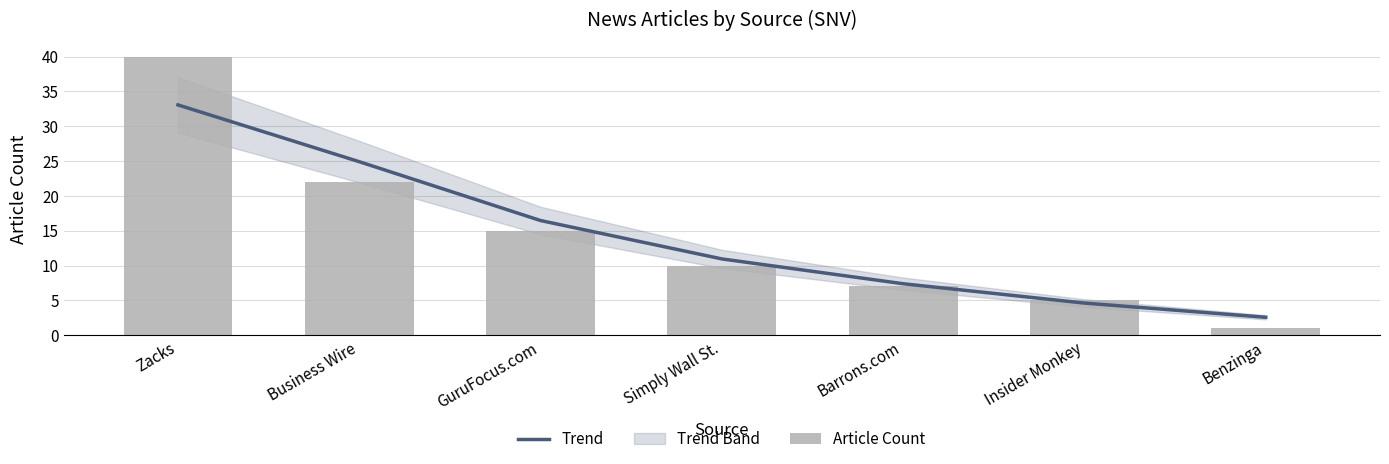

What is the smallest value displayed?

1.0